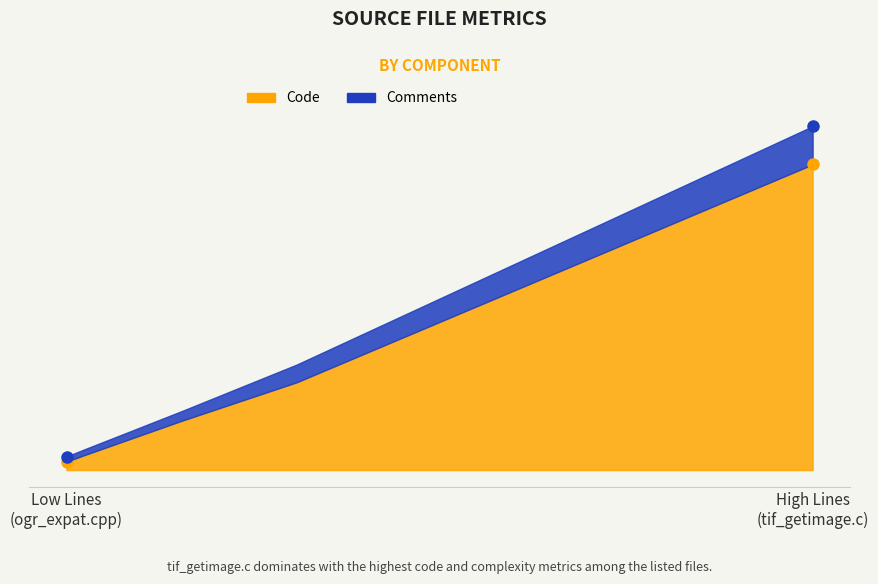

True or false: Comments has a value of 211 at tif_getimage.c.

False